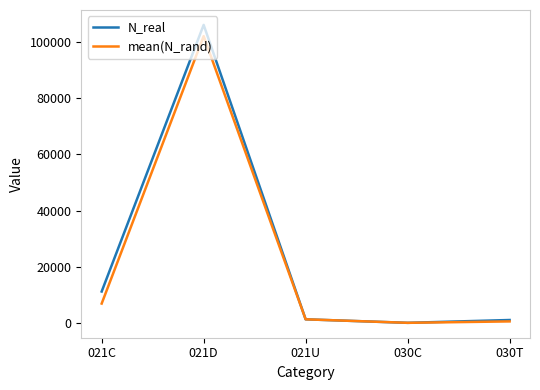

Is the value of N_real at 021U greater than the value of mean(N_rand) at 021C?

No